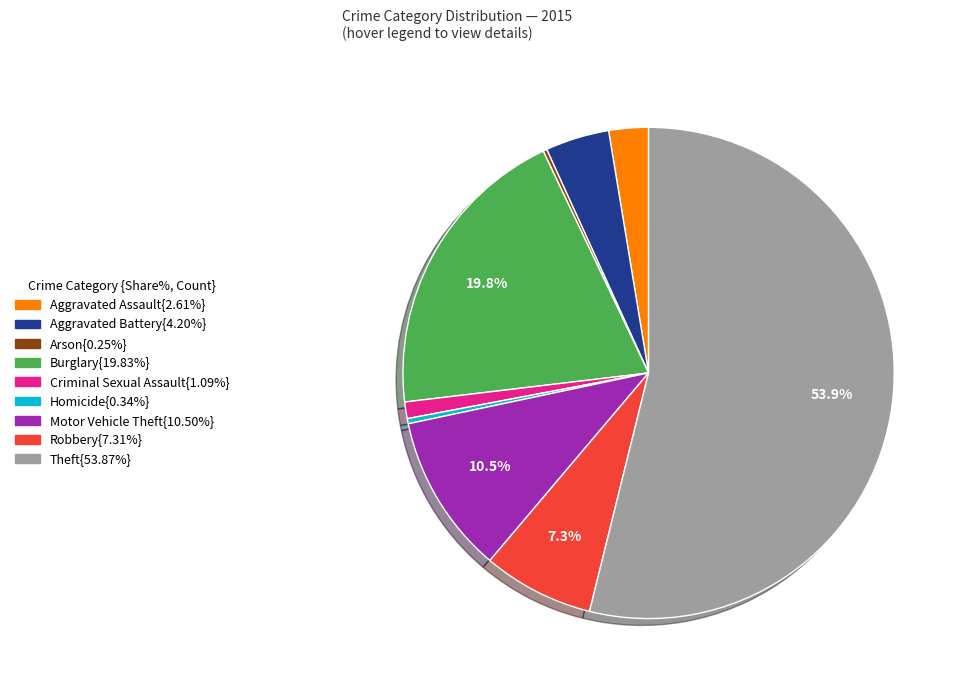

Does any single category account for the majority?

Yes